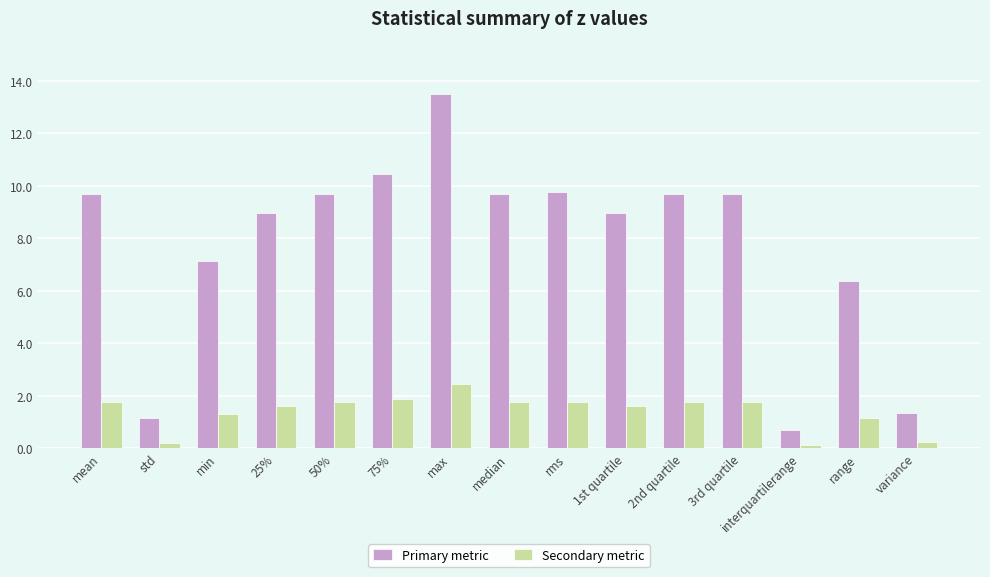

Which series changed the most between 3rd quartile and variance?

Primary metric